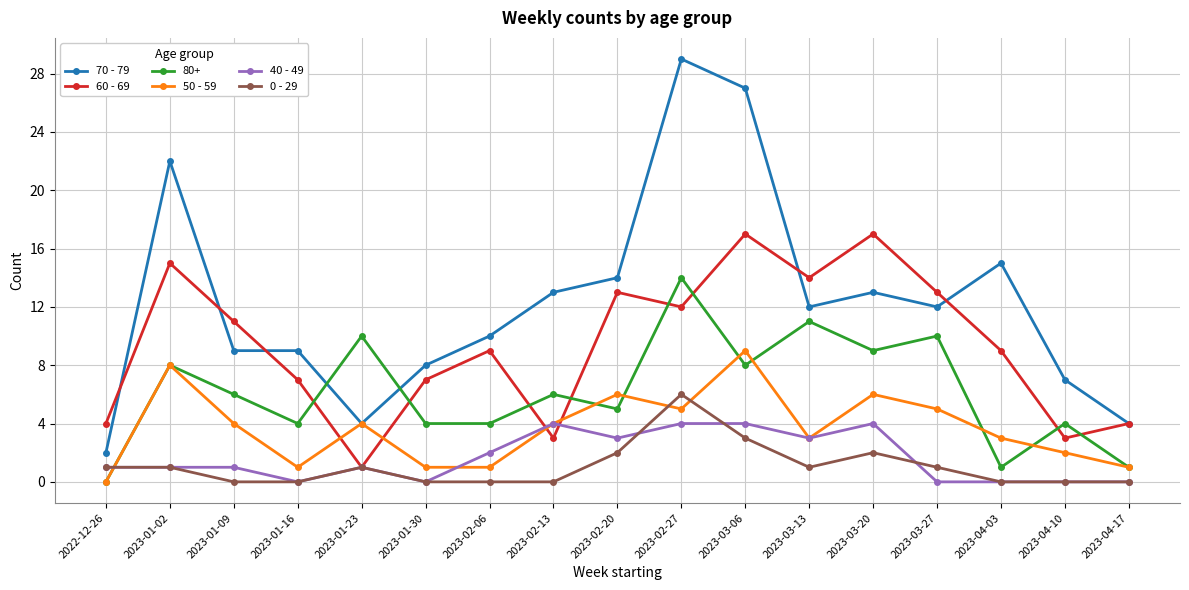

Which series changed the most between 2023-02-06 and 2023-02-20?

50 - 59